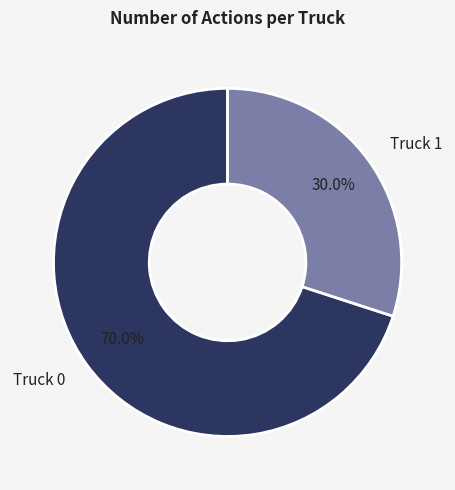

What percentage is NOT represented by Truck 0?

30.0%